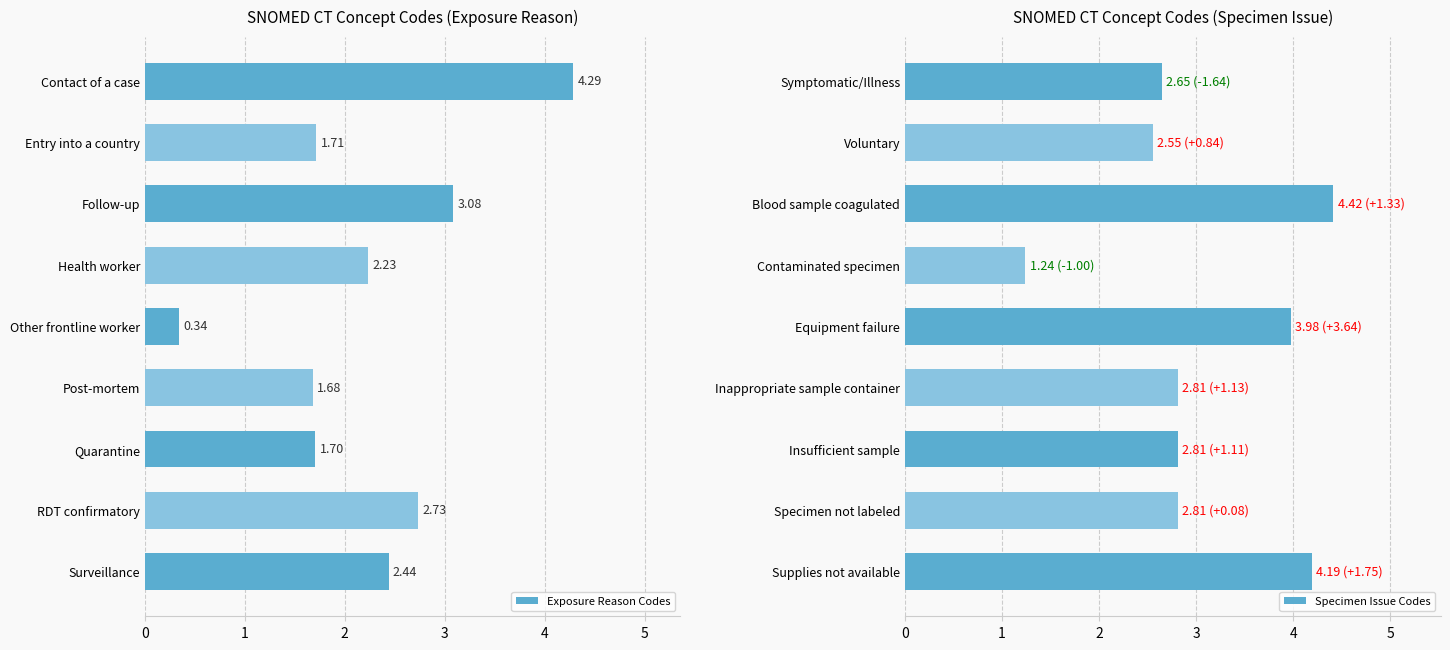

Which series has the widest spread of values?

Exposure Reason Codes